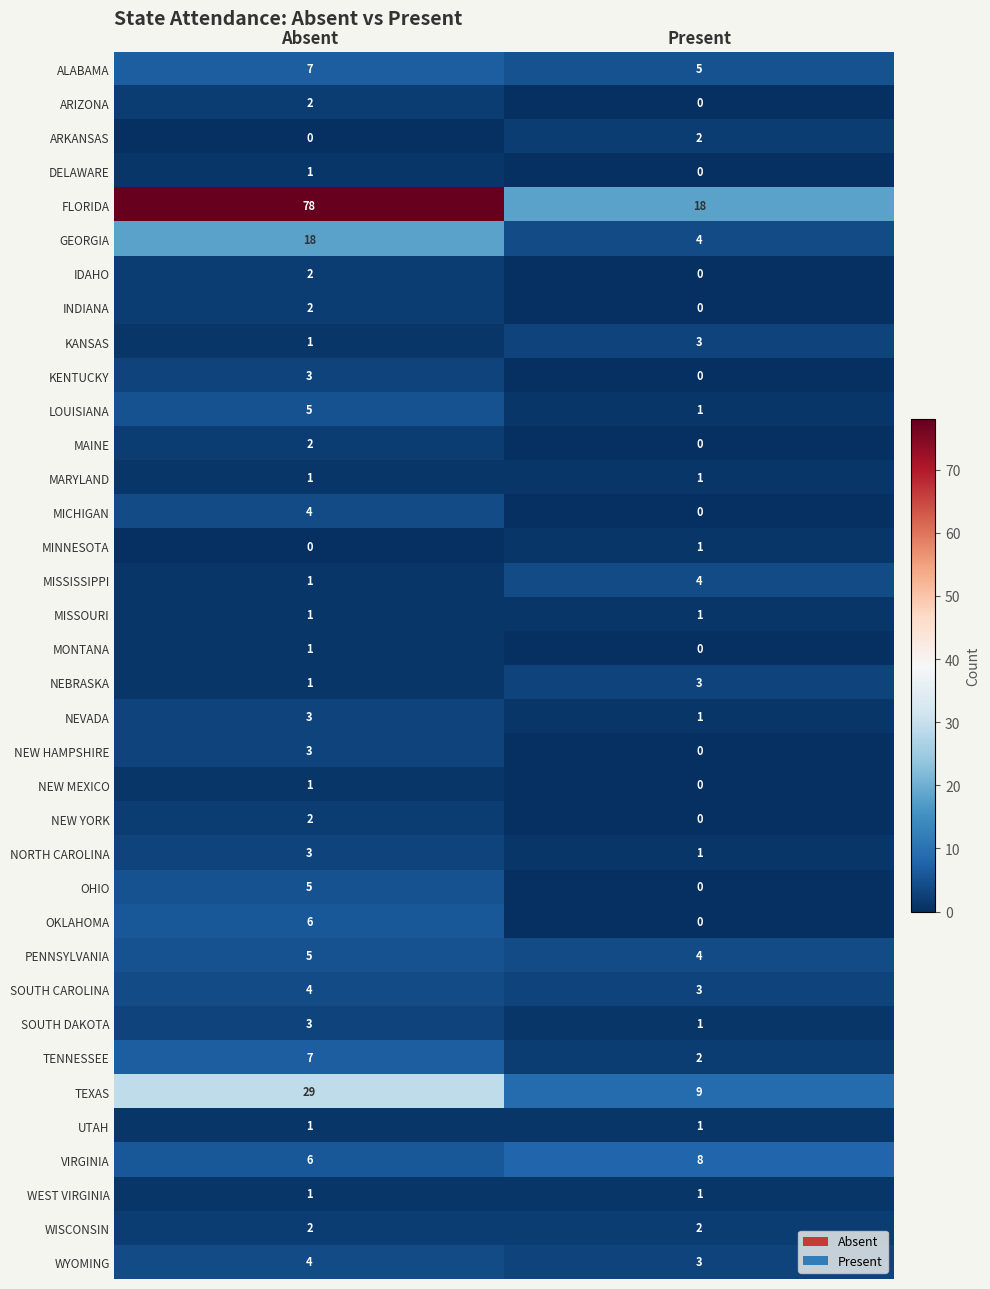

Which series changed the most between Absent and Present?

FLORIDA